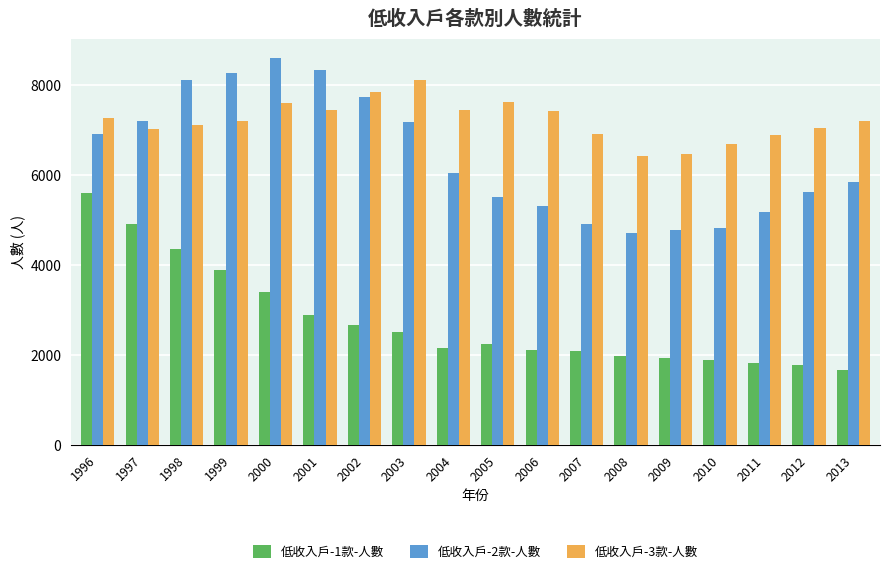

What is the highest value of the 低收入戶-1款-人數 series?

5601